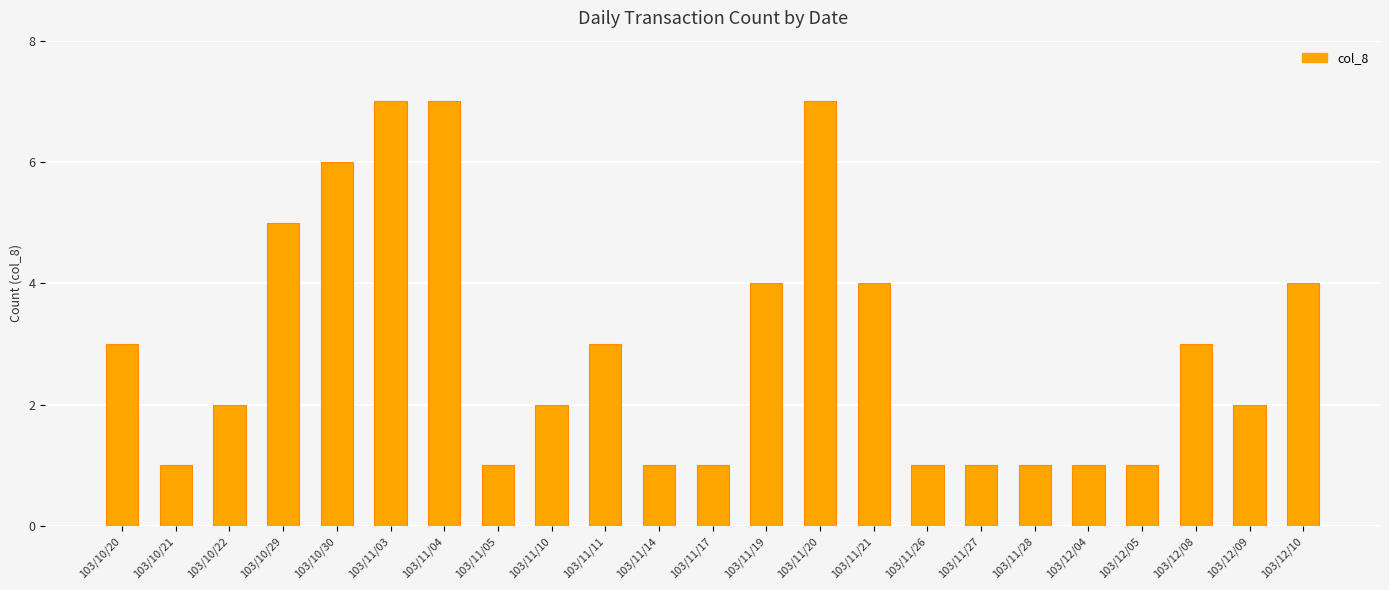

What is the sum of the values at 103/10/20 and 103/11/27?

4